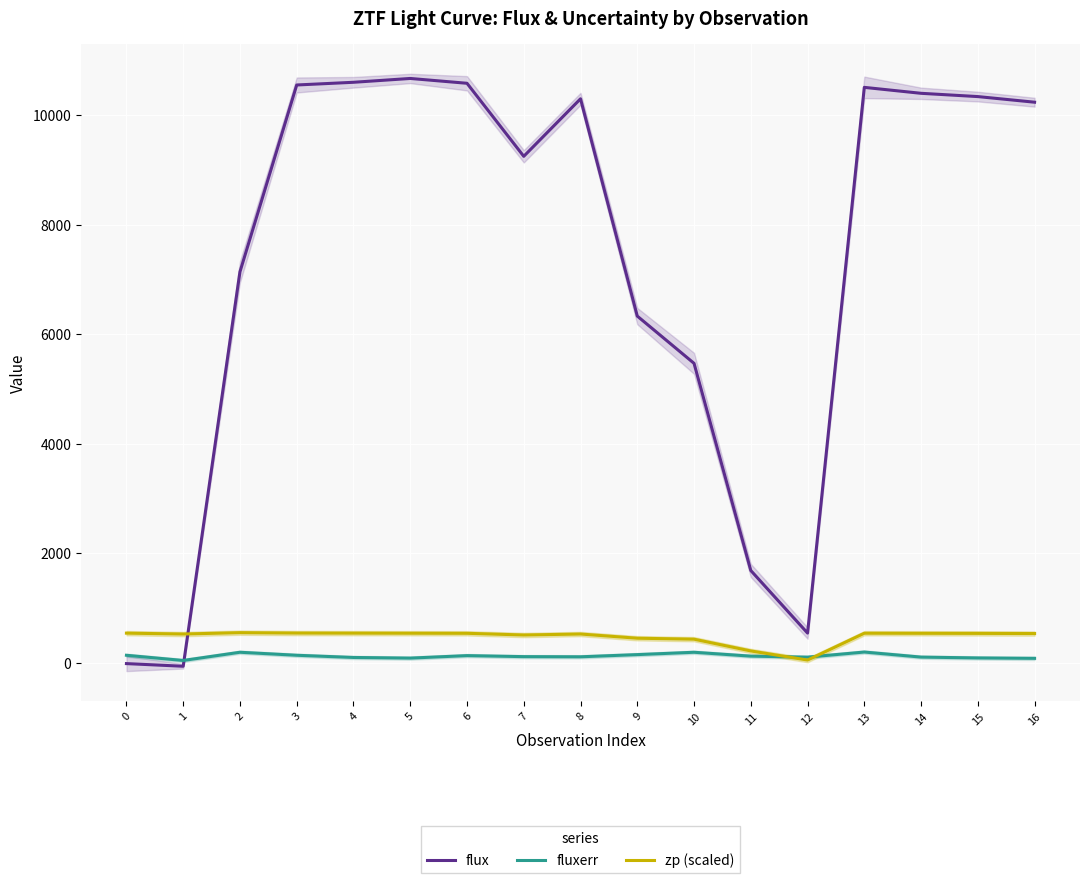

Is it true that fluxerr equals 42.0 at 1?

True